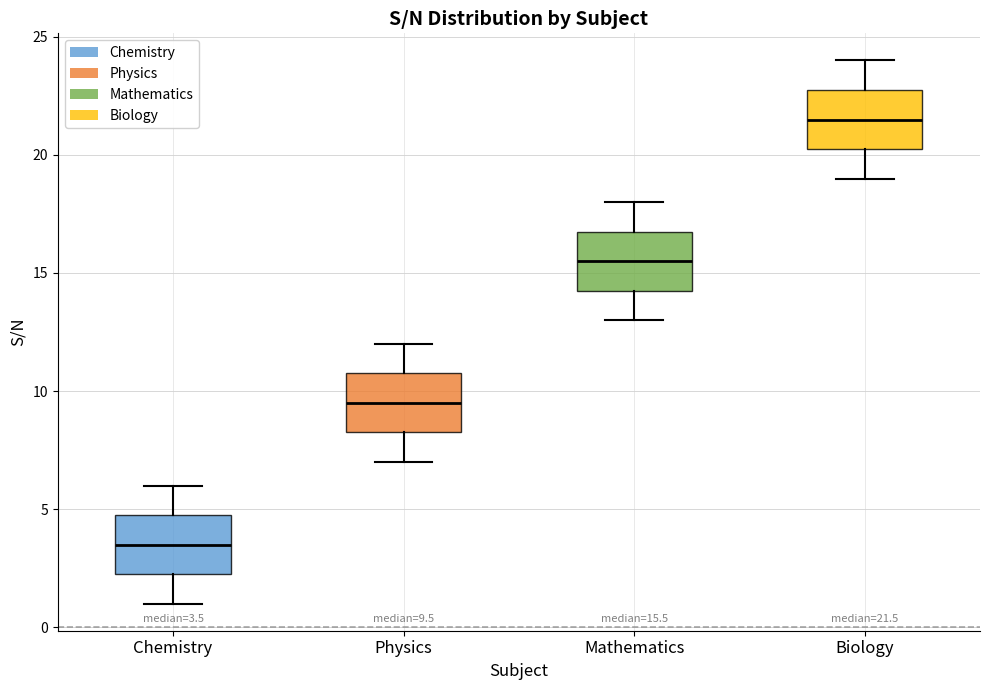

Which box has the lowest median line?

Chemistry